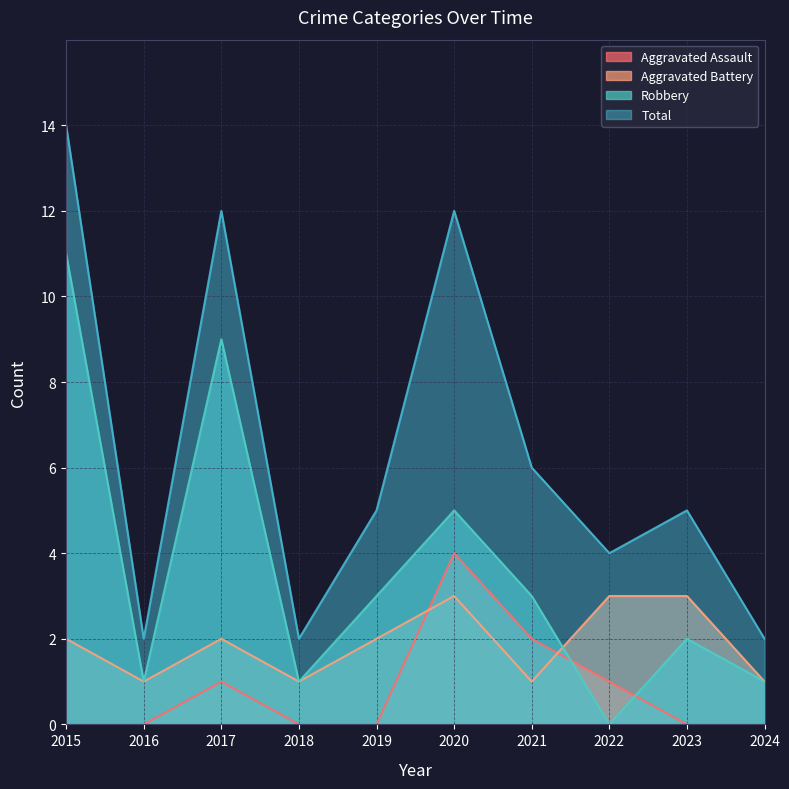

How many data points in Aggravated Battery are above 2?

3